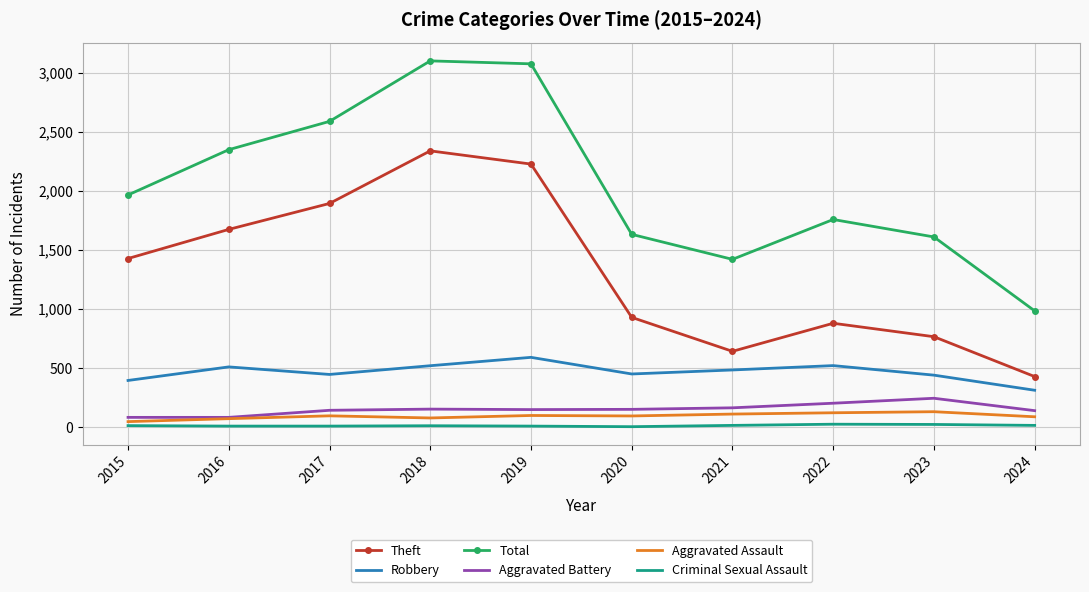

What value does the Aggravated Battery series have at 2023?

244